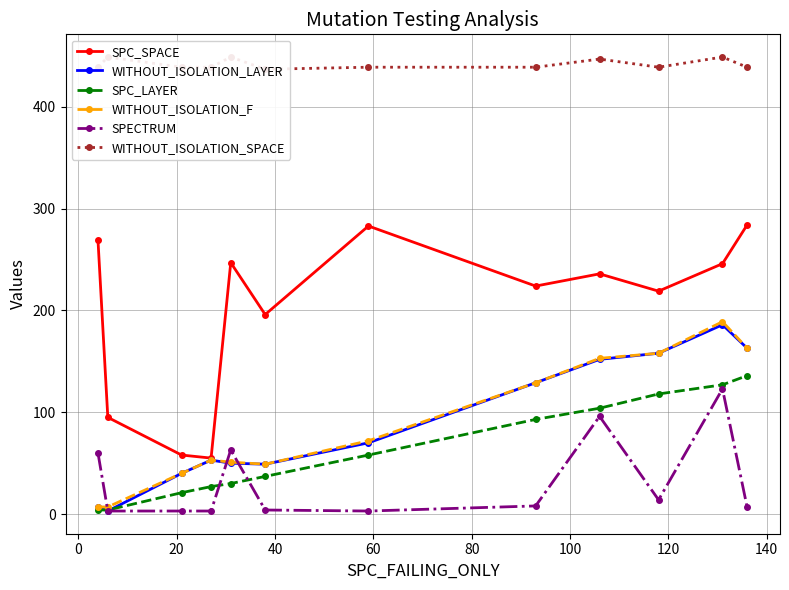

What is the highest value of the WITHOUT_ISOLATION_F series?

189